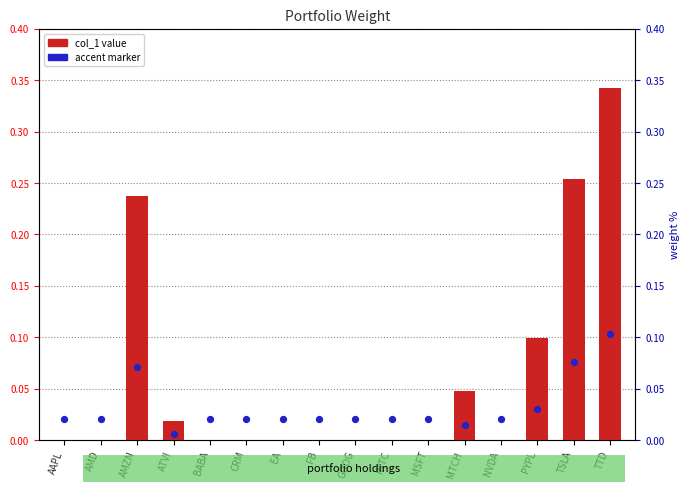

Which series contains the highest Y value?

col_1 value